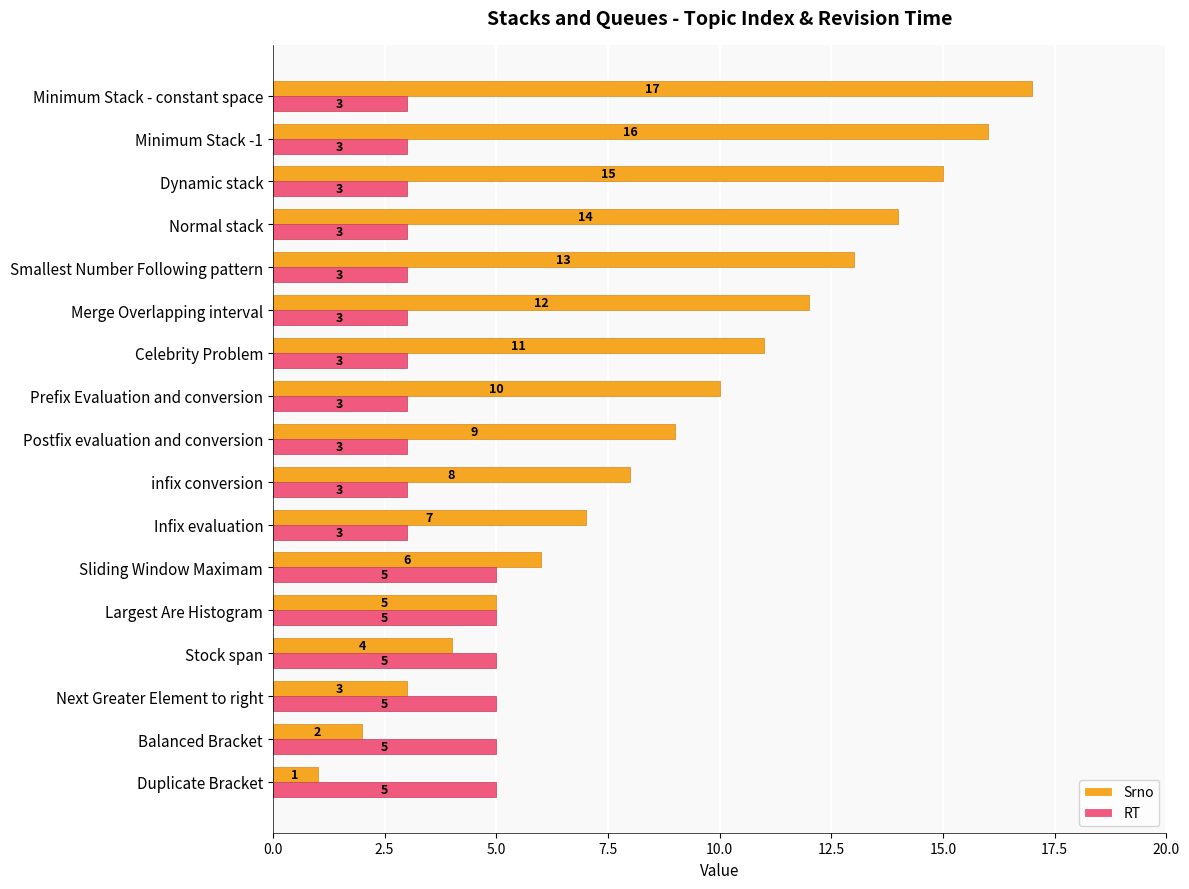

List the series in order of their overall mean, highest first.

Srno, RT